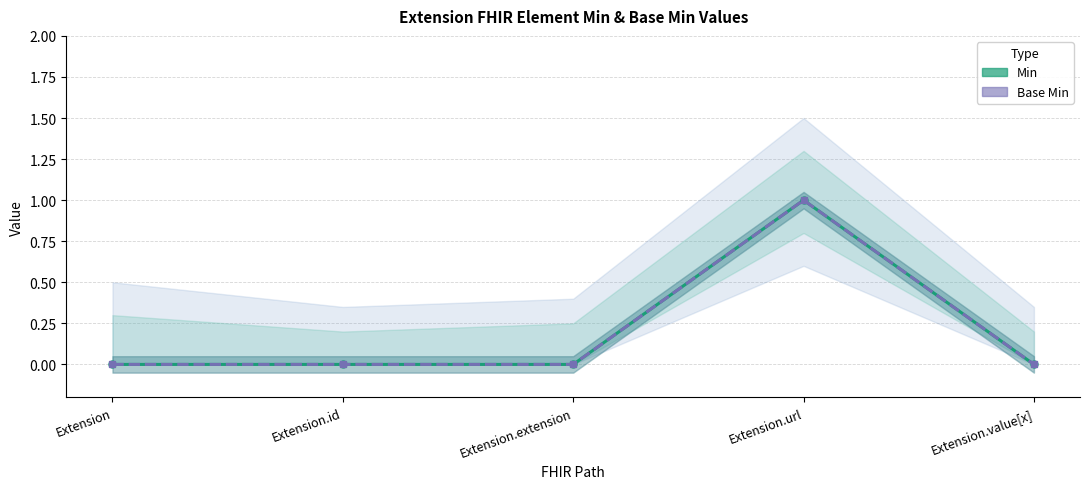

Rank the series at Extension.extension from highest to lowest value.

Min, Base Min